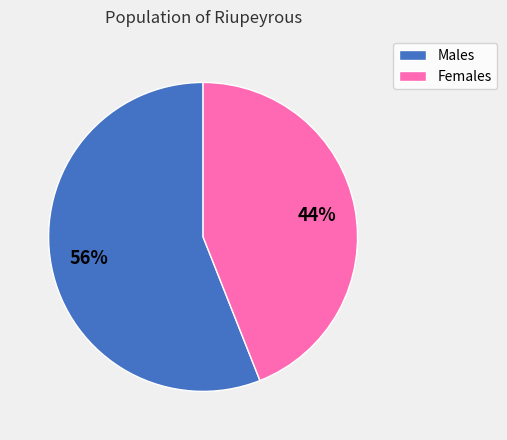

Approximately how many times larger is the value at Males compared to Females?

1.3